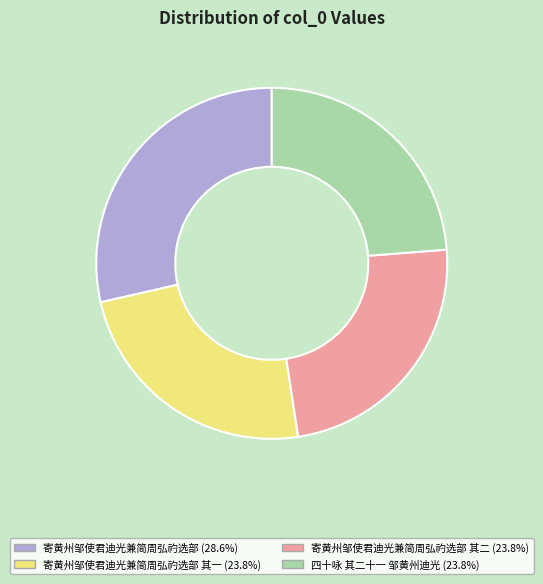

Is there any slice that represents more than half of the pie?

No